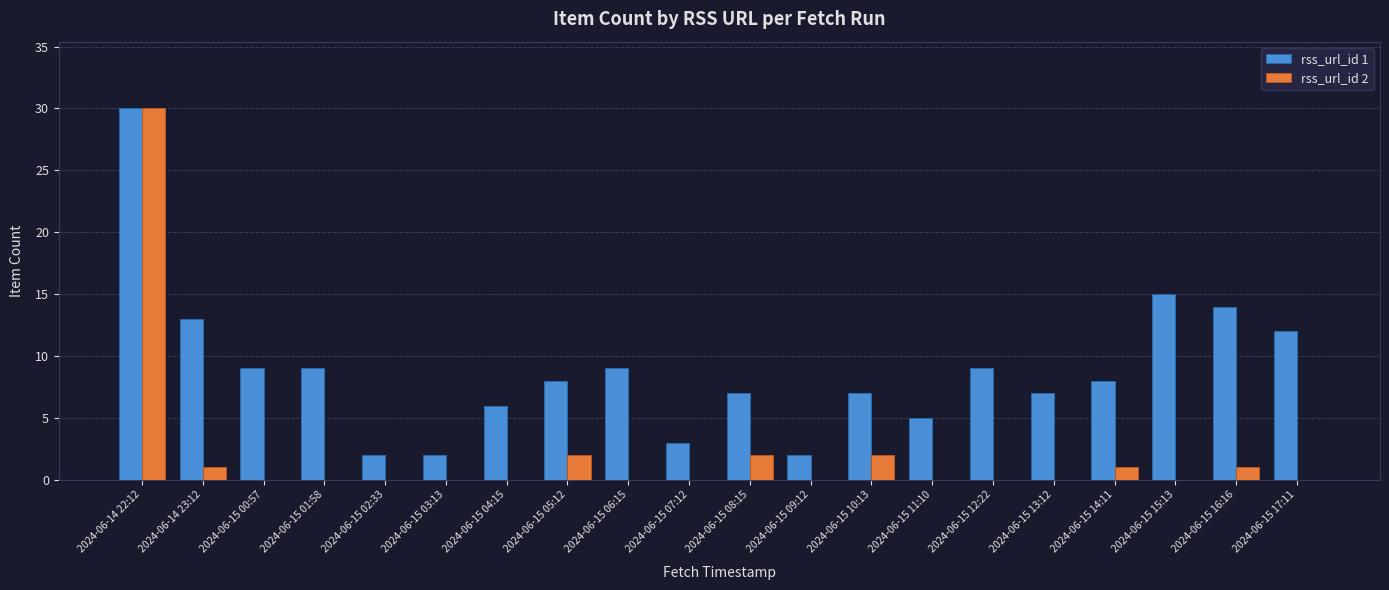

How many data points does each series have?

20